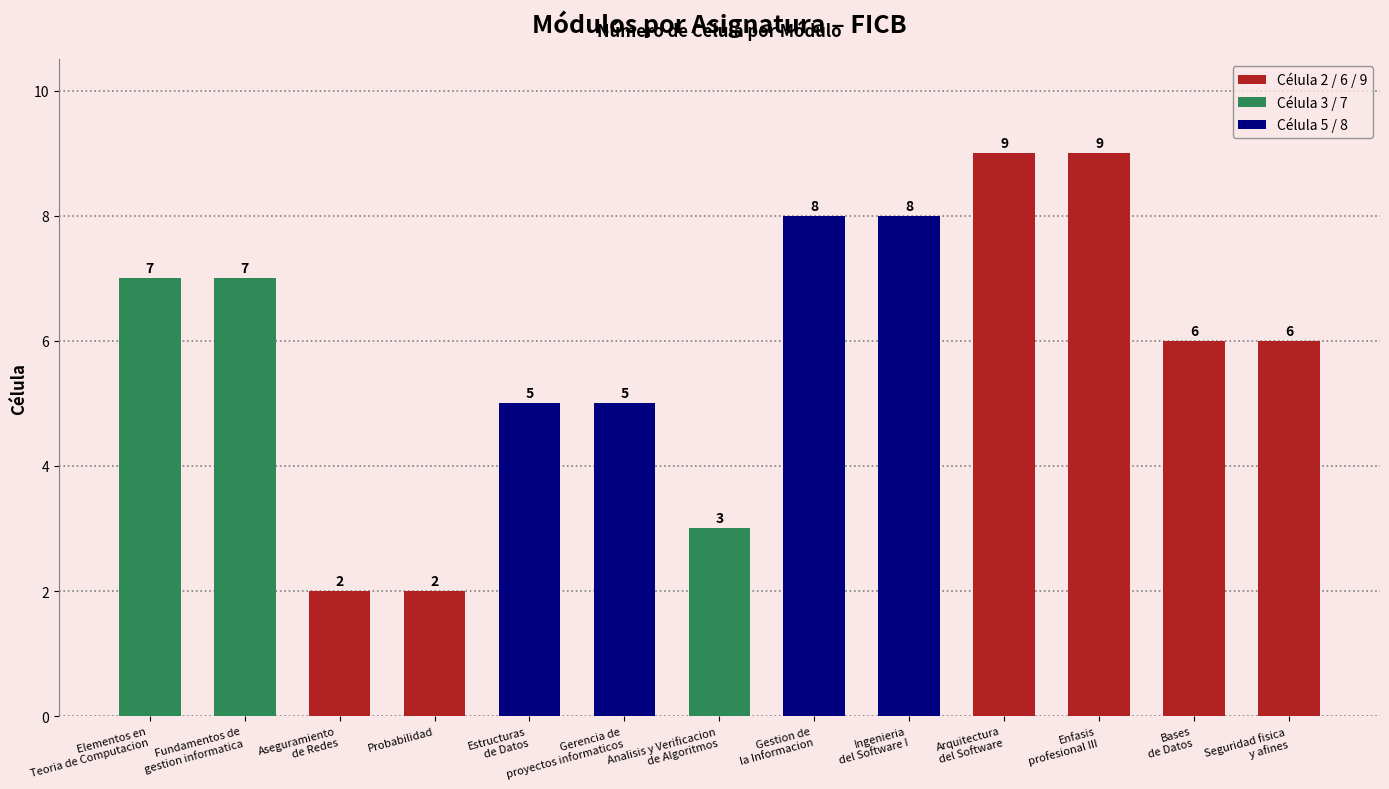

What is the difference between the second highest and minimum values?

7